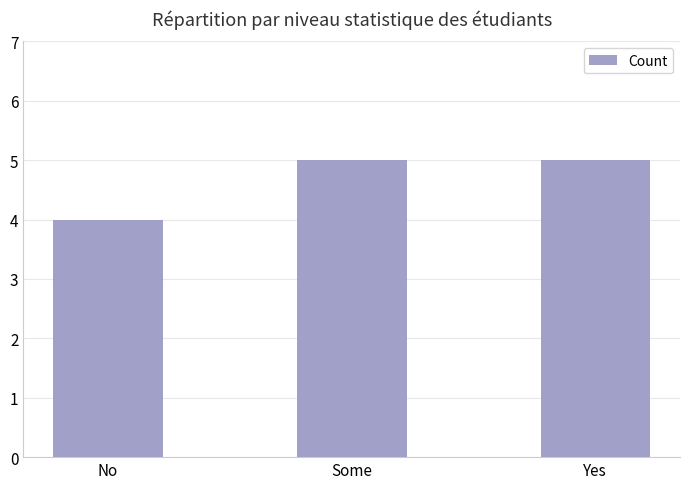

What is the sum of the values at Some and No?

9